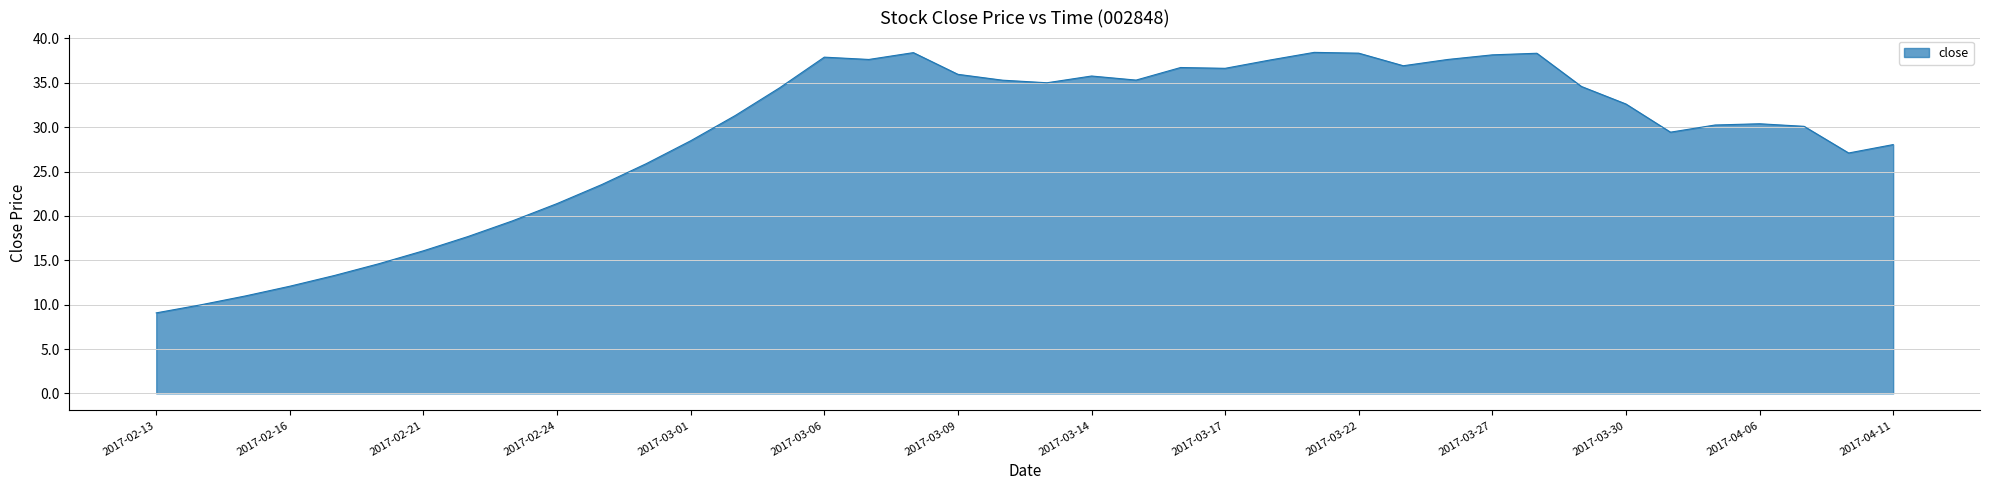

What is the greatest value displayed?

38.4